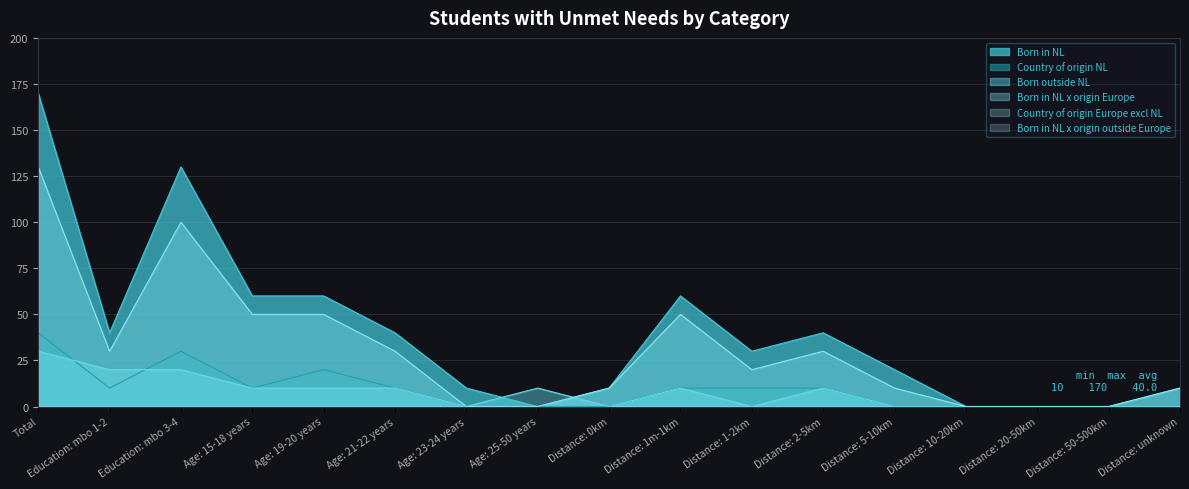

Between which two adjacent categories do Born in NL and Born outside NL first intersect?

Age: 23-24 years and Age: 25-50 years